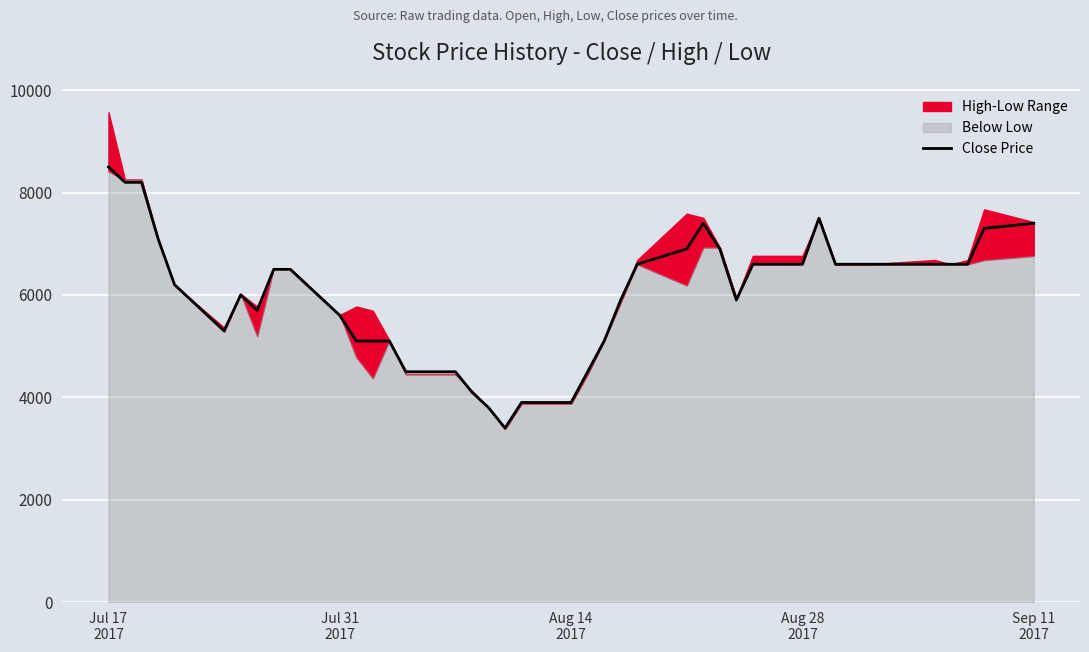

What is the maximum value for Close Price?

8500